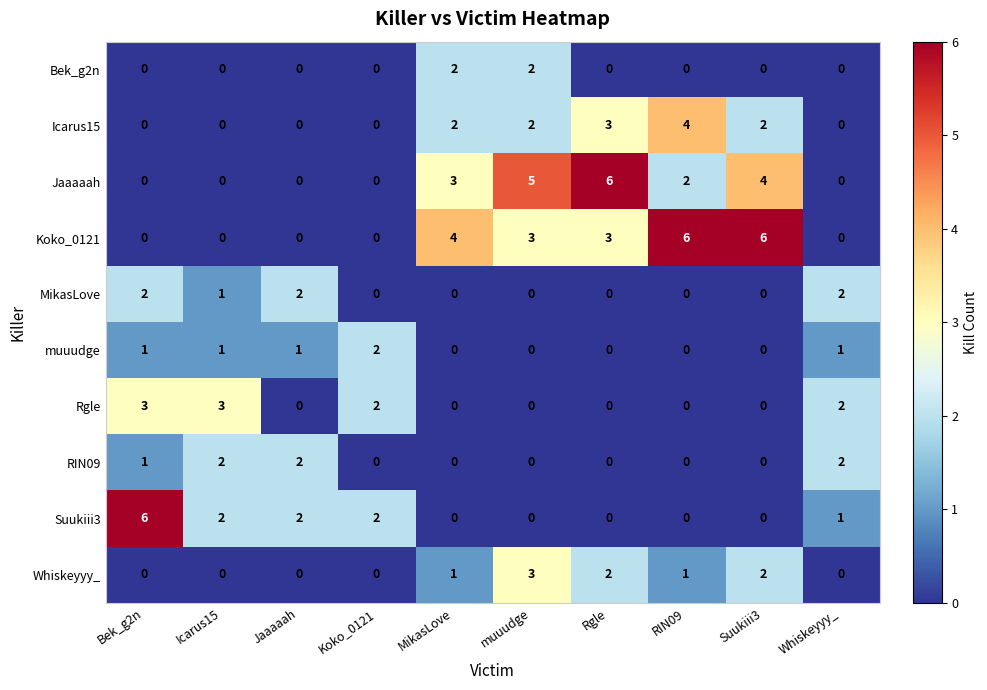

How many categories are shown in the chart?

10